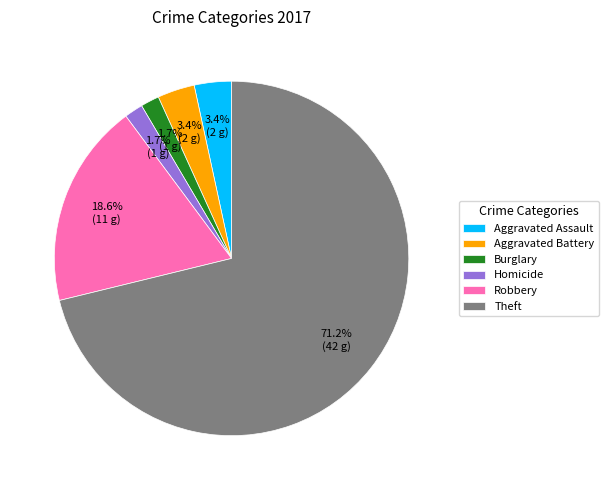

What percentage is the Robbery slice, to the nearest percent?

19%